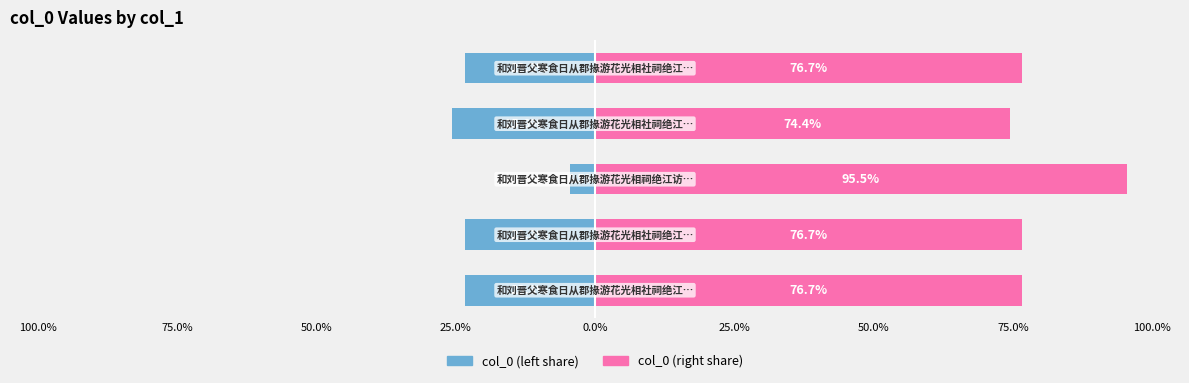

What is the sum of all col_0 (right) values?

400.0